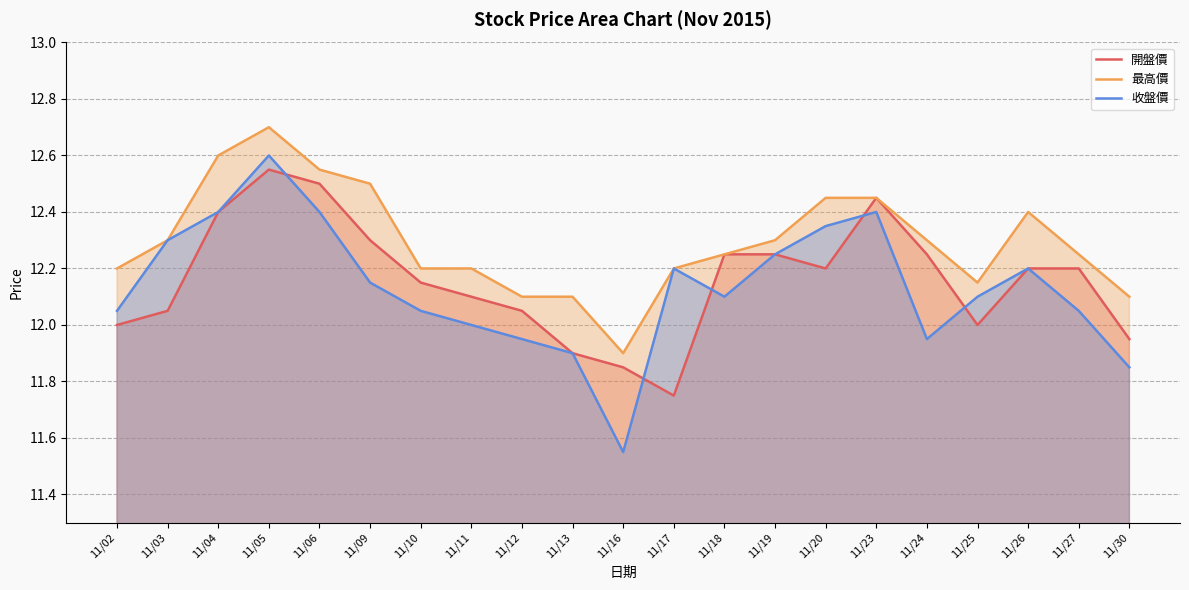

At which category is the sum across all series the highest?

11/05